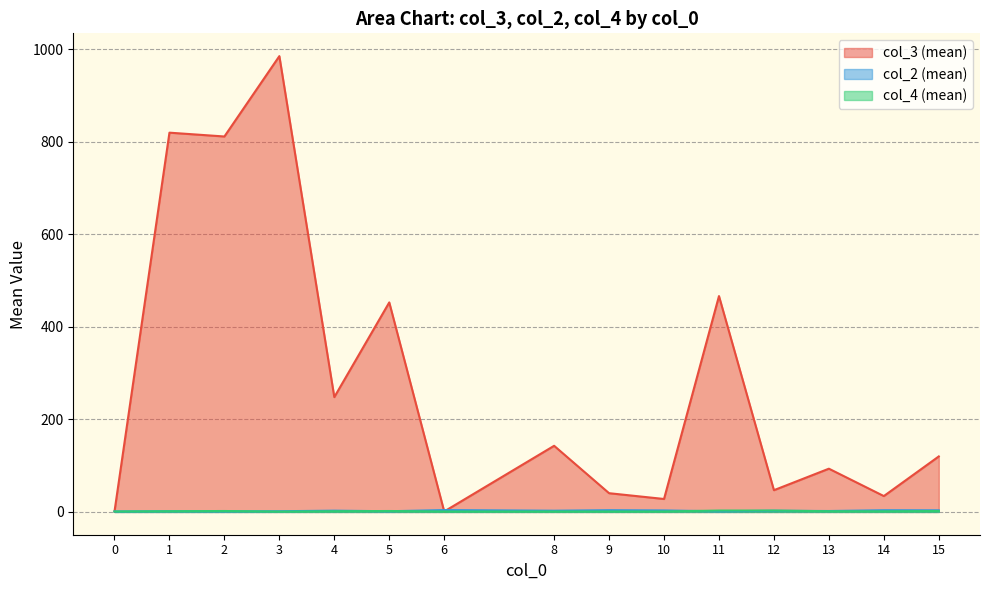

Between which two adjacent categories do col_2 (mean) and col_3 (mean) first intersect?

5 and 6